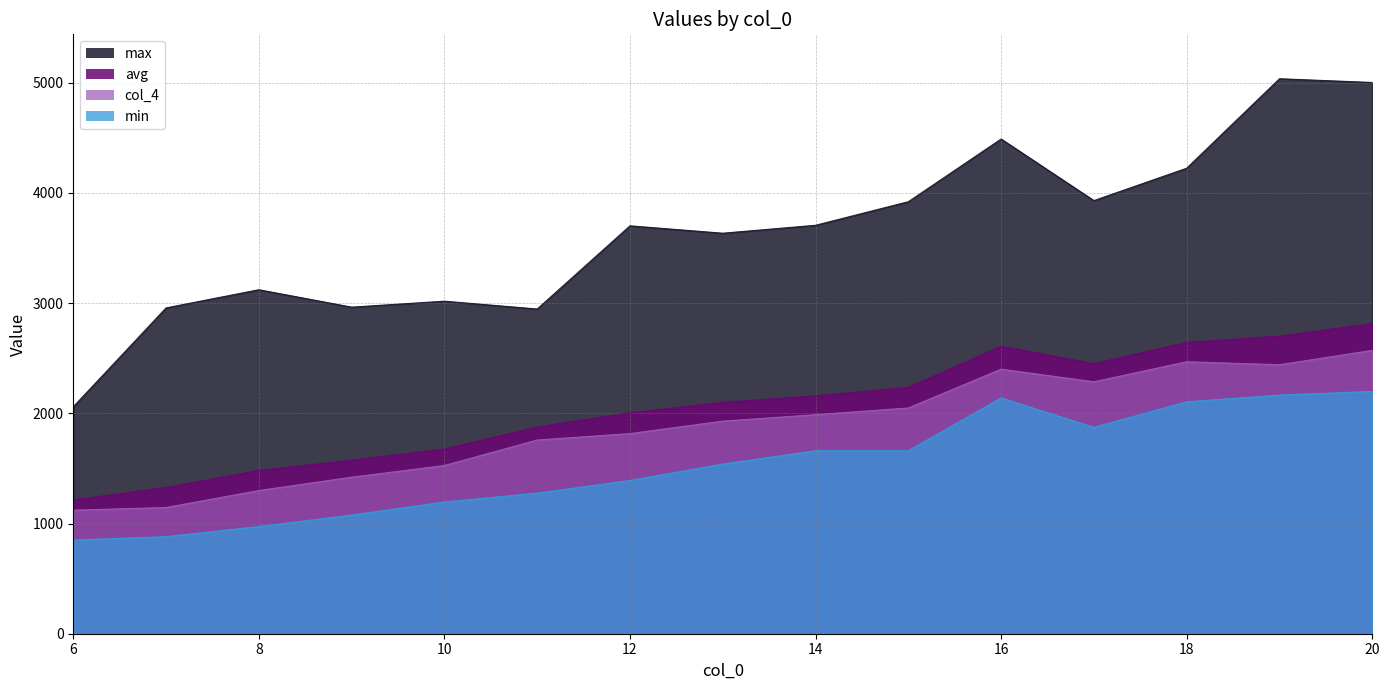

Is the value of max at 19 greater than the value of col_4 at 14?

Yes